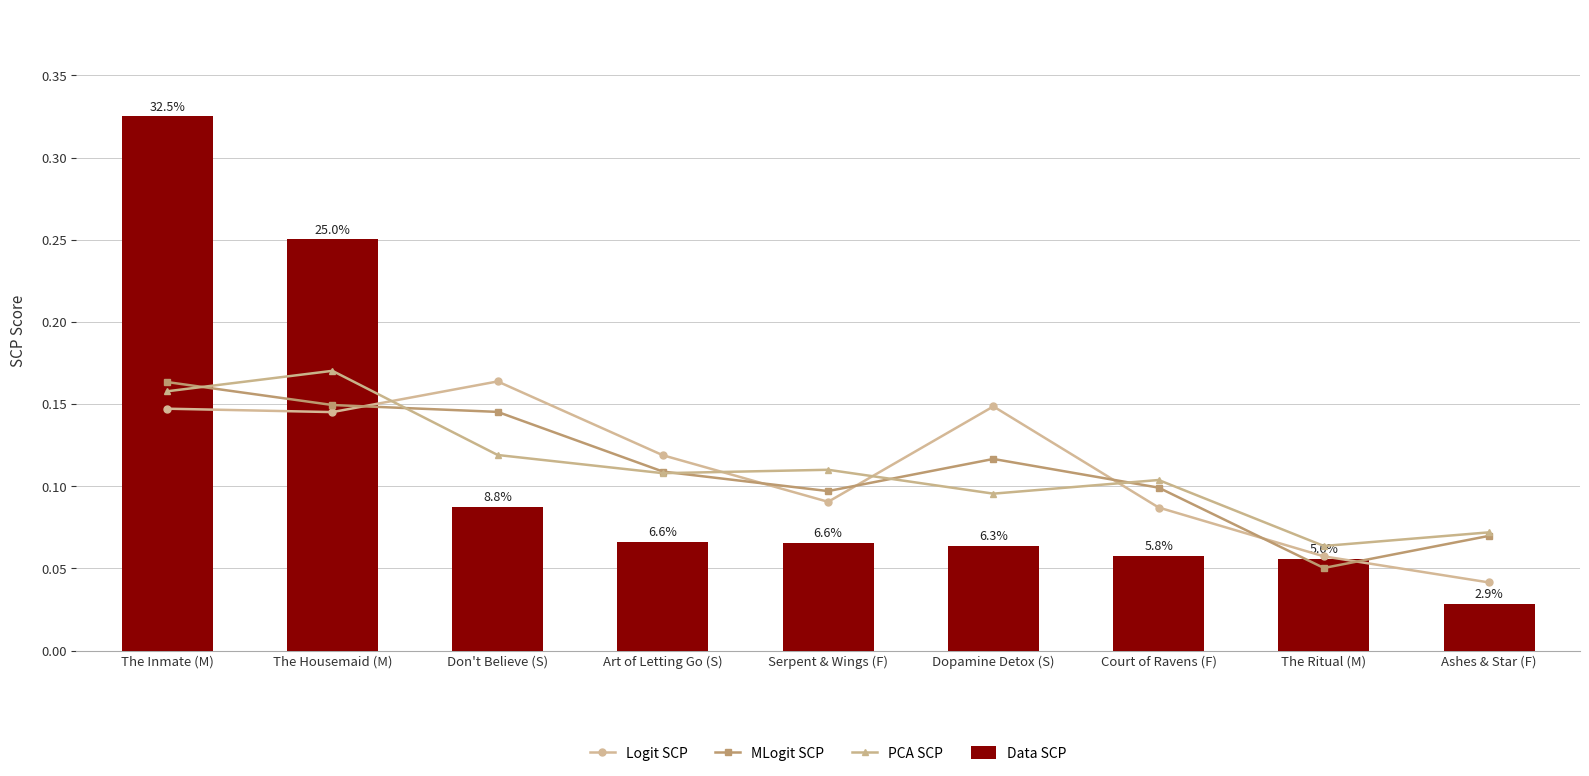

Is it true that PCA SCP equals 0.3 at The Inmate (M)?

False